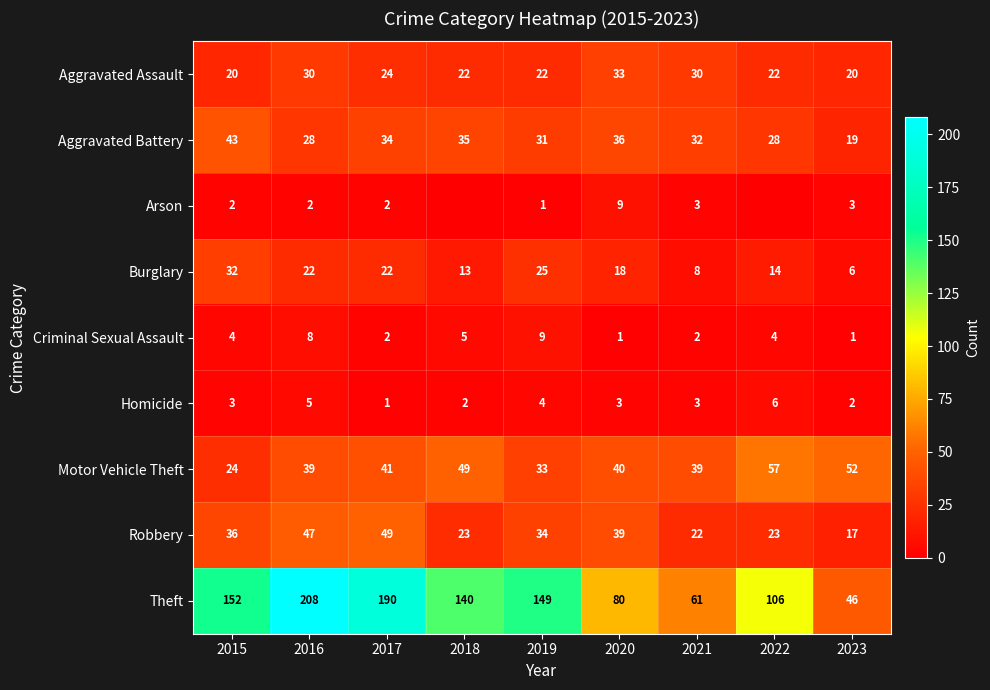

Rank the series at 2020 from highest to lowest value.

Theft, Motor Vehicle Theft, Robbery, Aggravated Battery, Aggravated Assault, Burglary, Arson, Homicide, Criminal Sexual Assault